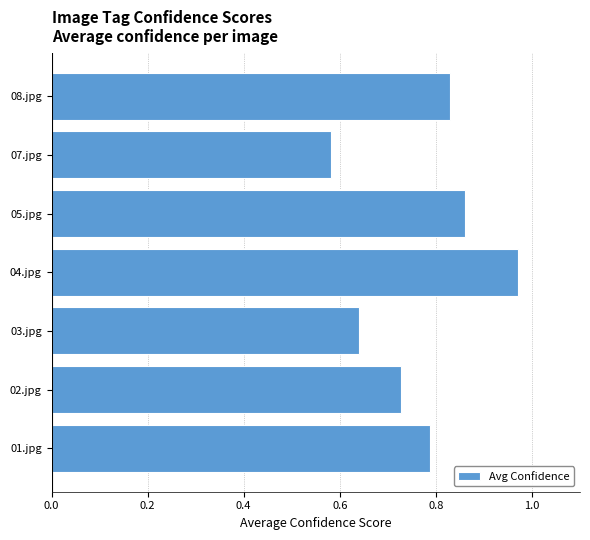

At which label is the value closest to 0?

07.jpg